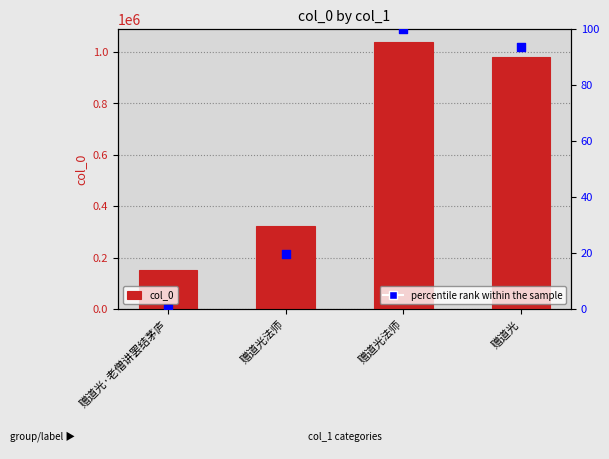

Which series has the largest Y range (max minus min)?

col_0